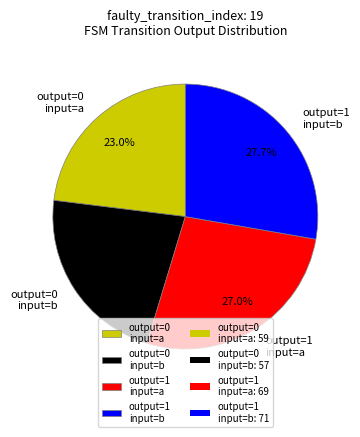

Which has a higher value, output=0 input=b or output=0 input=a?

output=0 input=a